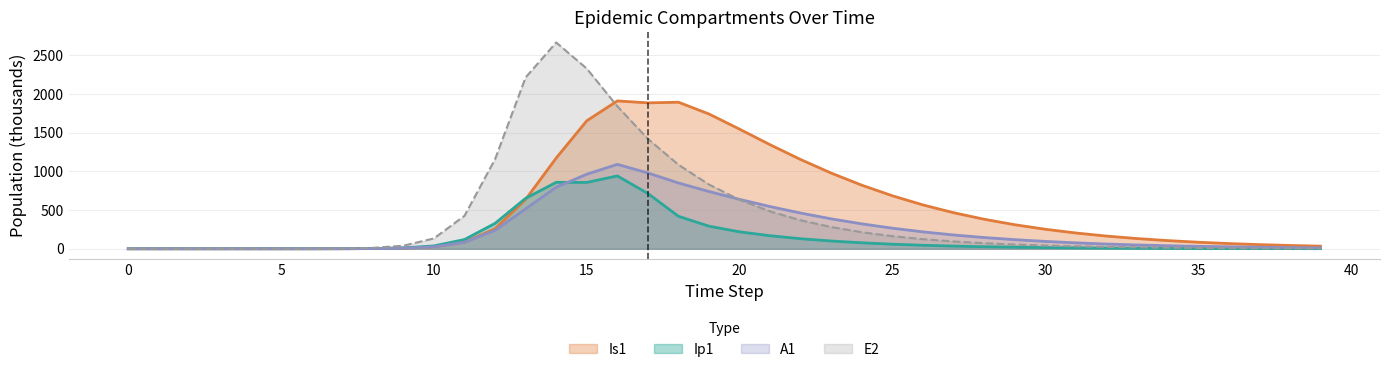

What is the value of the Ip1 point at the 26th from the left?

59.1